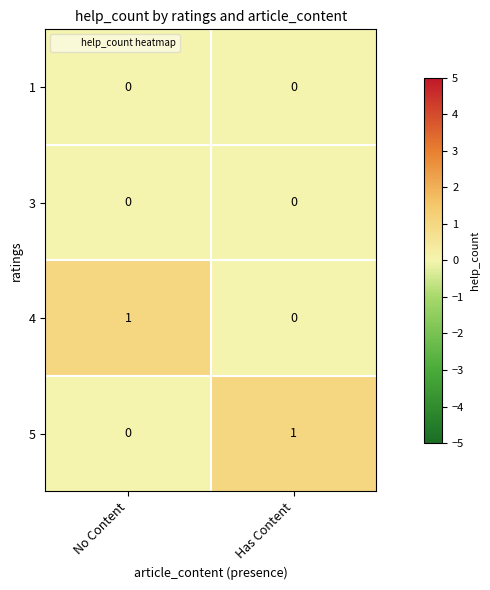

Is it true that 3 equals 0 at Has Content?

True